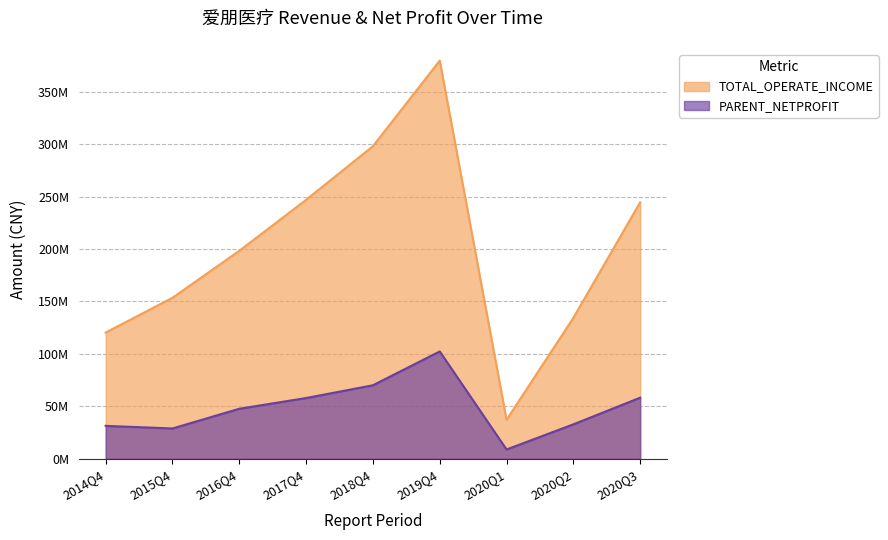

At which category is the sum across all series the highest?

2019Q4